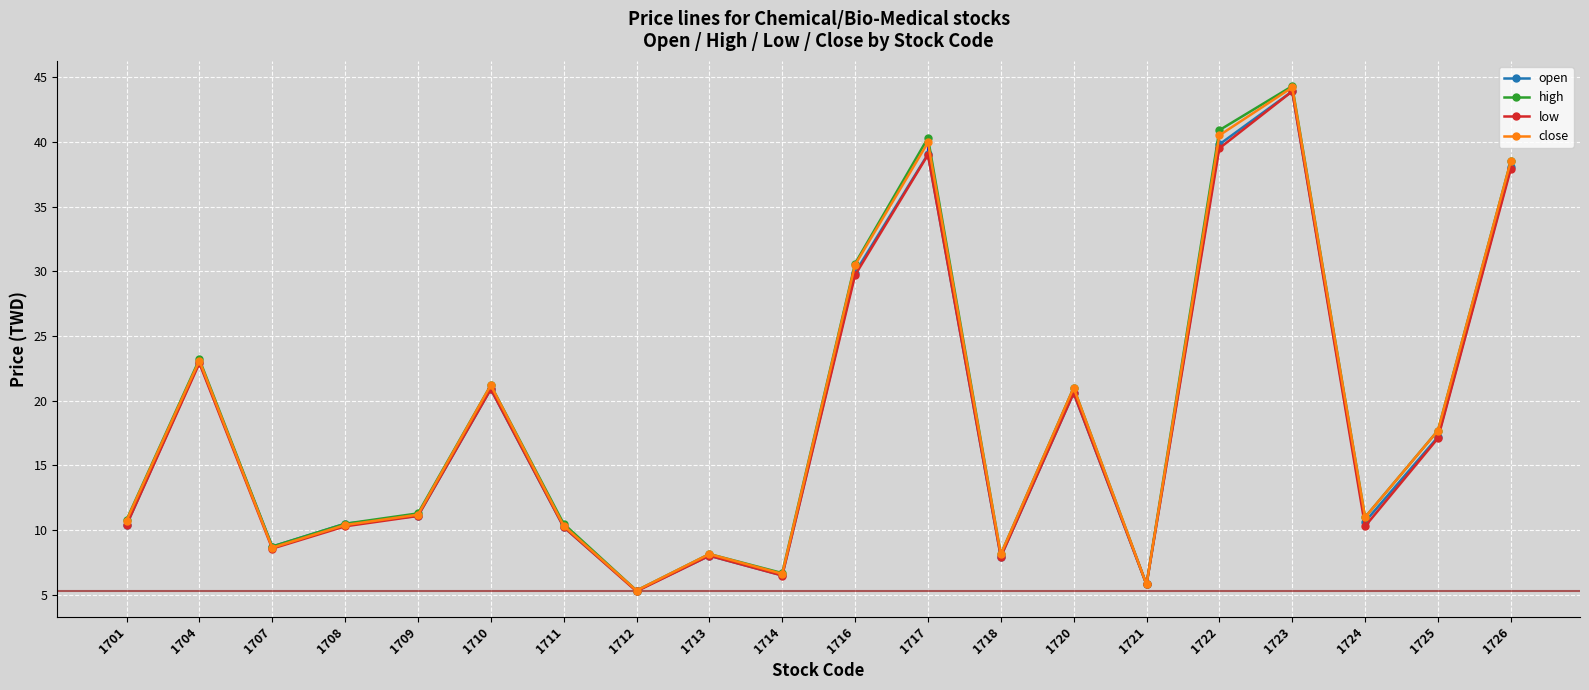

How many lines are shown in the chart?

4